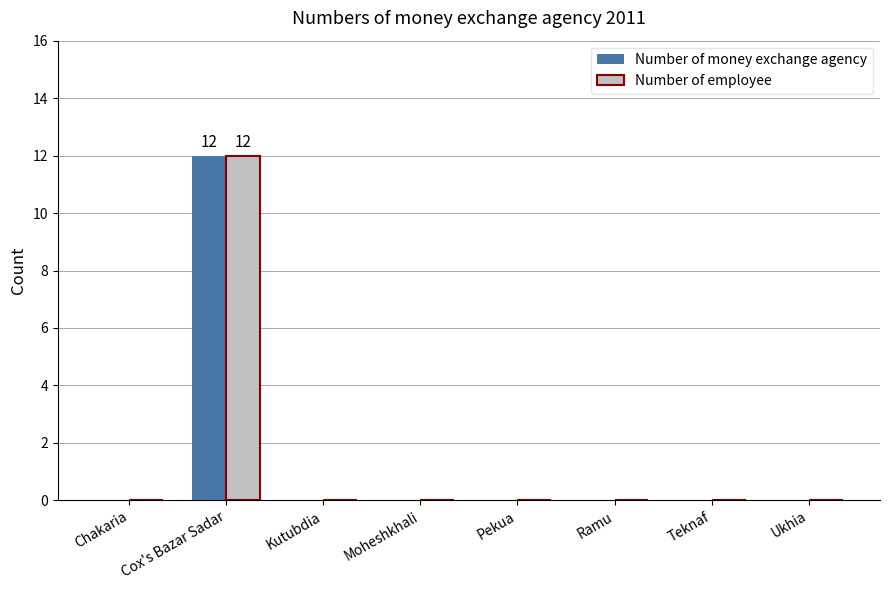

What is the highest value of the Number of money exchange agency series?

12